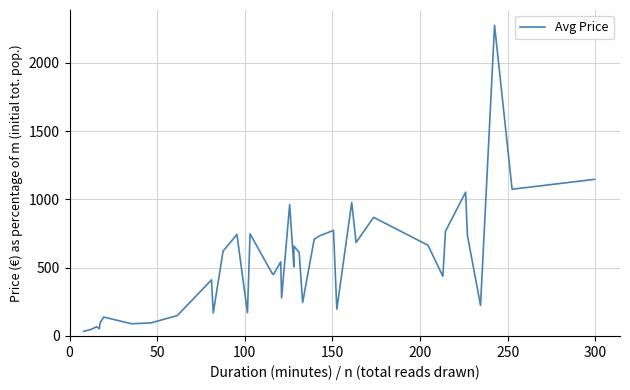

What is the value of the 32nd point from the left?

664.8